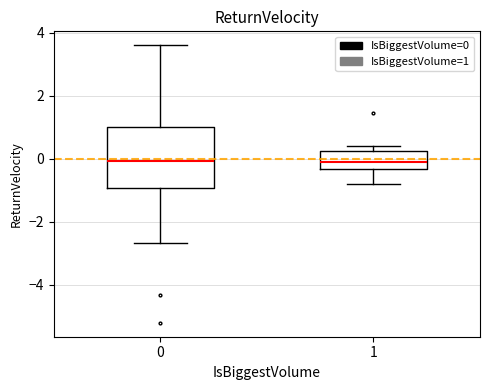

Which box is the tallest, from its lower edge to its upper edge?

0